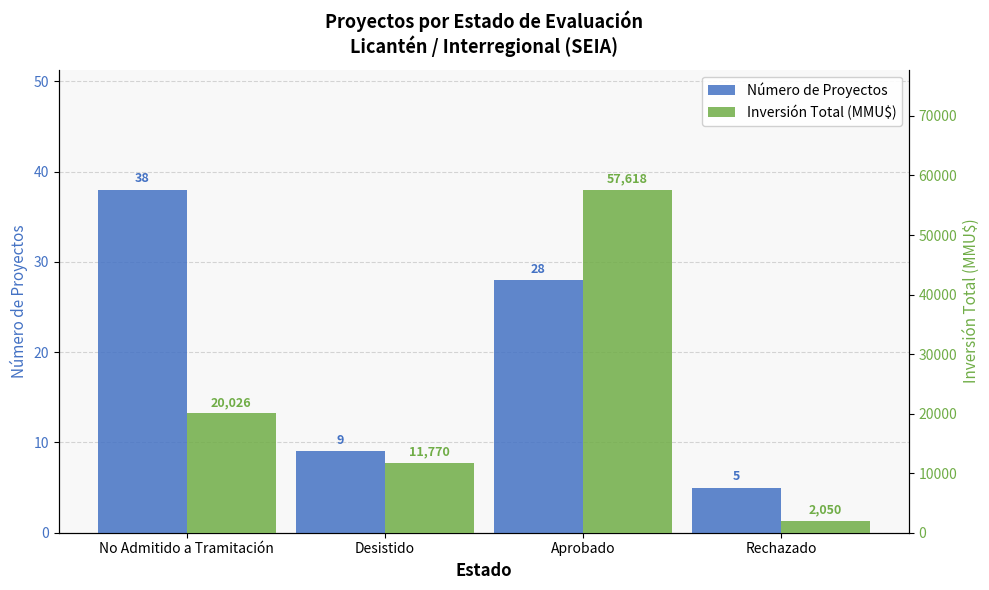

Where does the Inversión Total (MMU$) series first go above 20026?

Aprobado